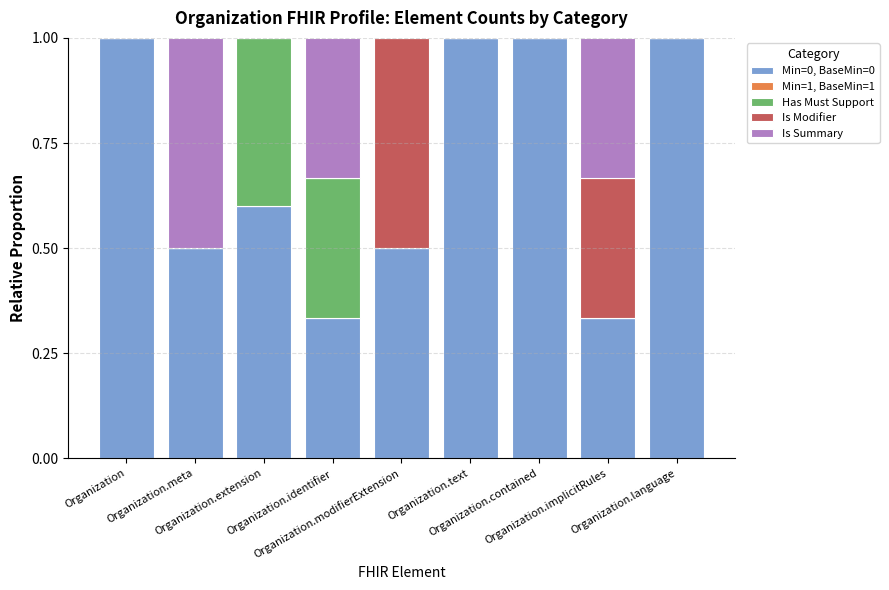

What is the maximum value for Min=0, BaseMin=0?

1.0